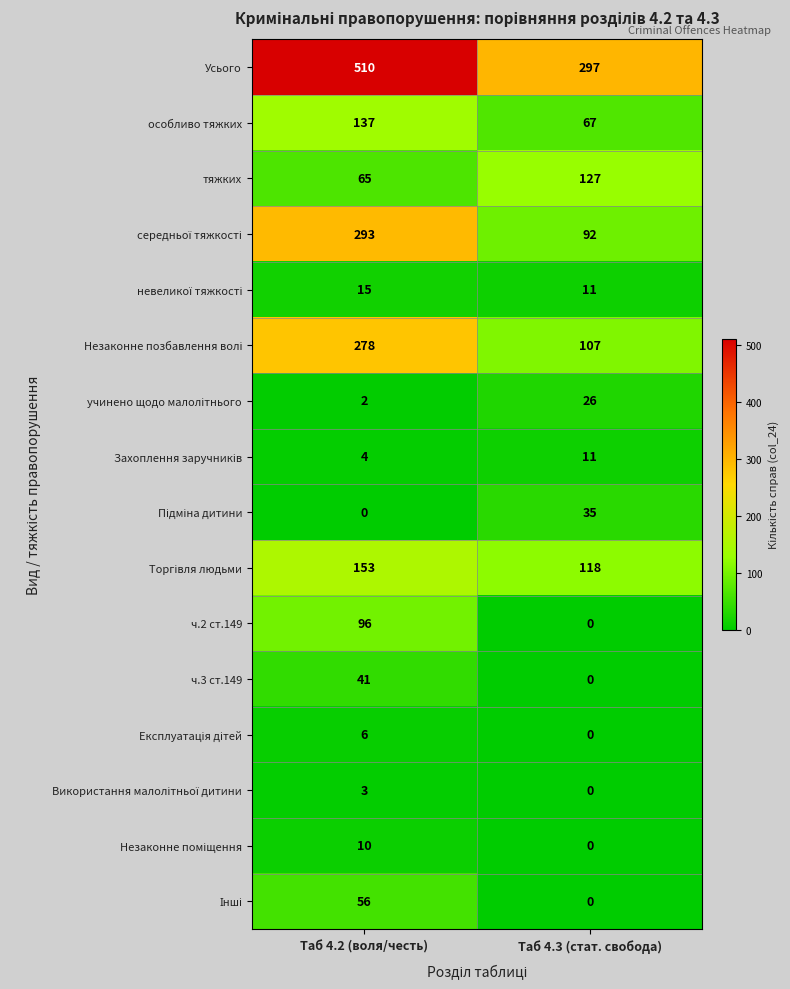

At which category does the chart reach its peak across all series?

Таб 4.2 (воля/честь)